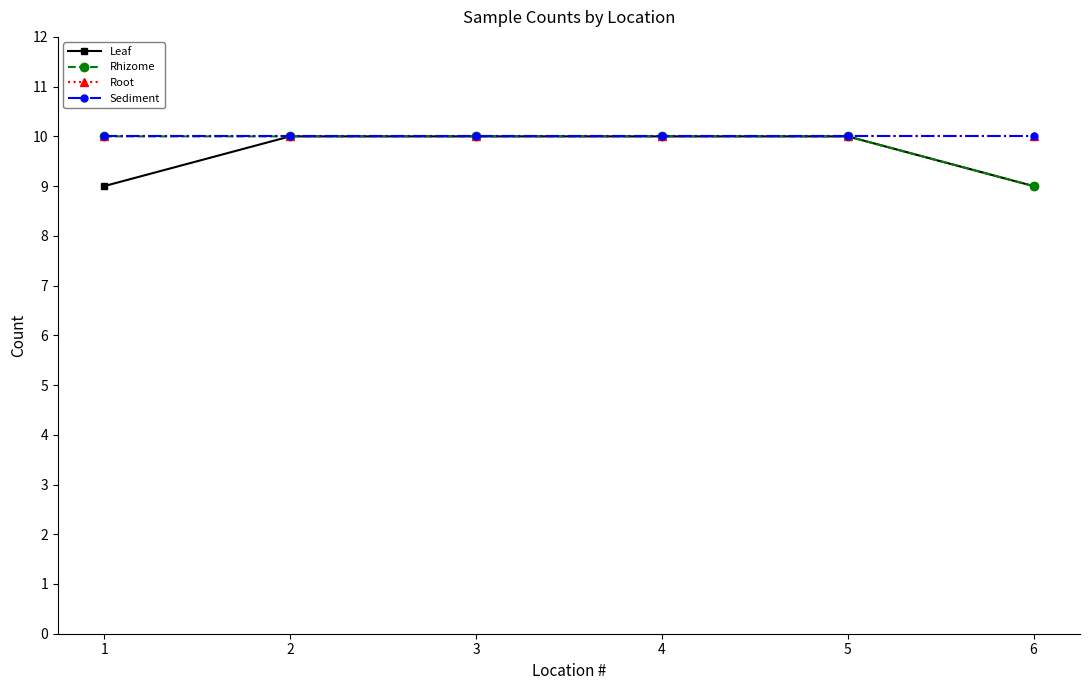

Reading right to left, transcribe all the data shown in this chart.

Leaf: 9	10	10	10	10	9
Rhizome: 9	10	10	10	10	10
Root: 10	10	10	10	10	10
Sediment: 10	10	10	10	10	10